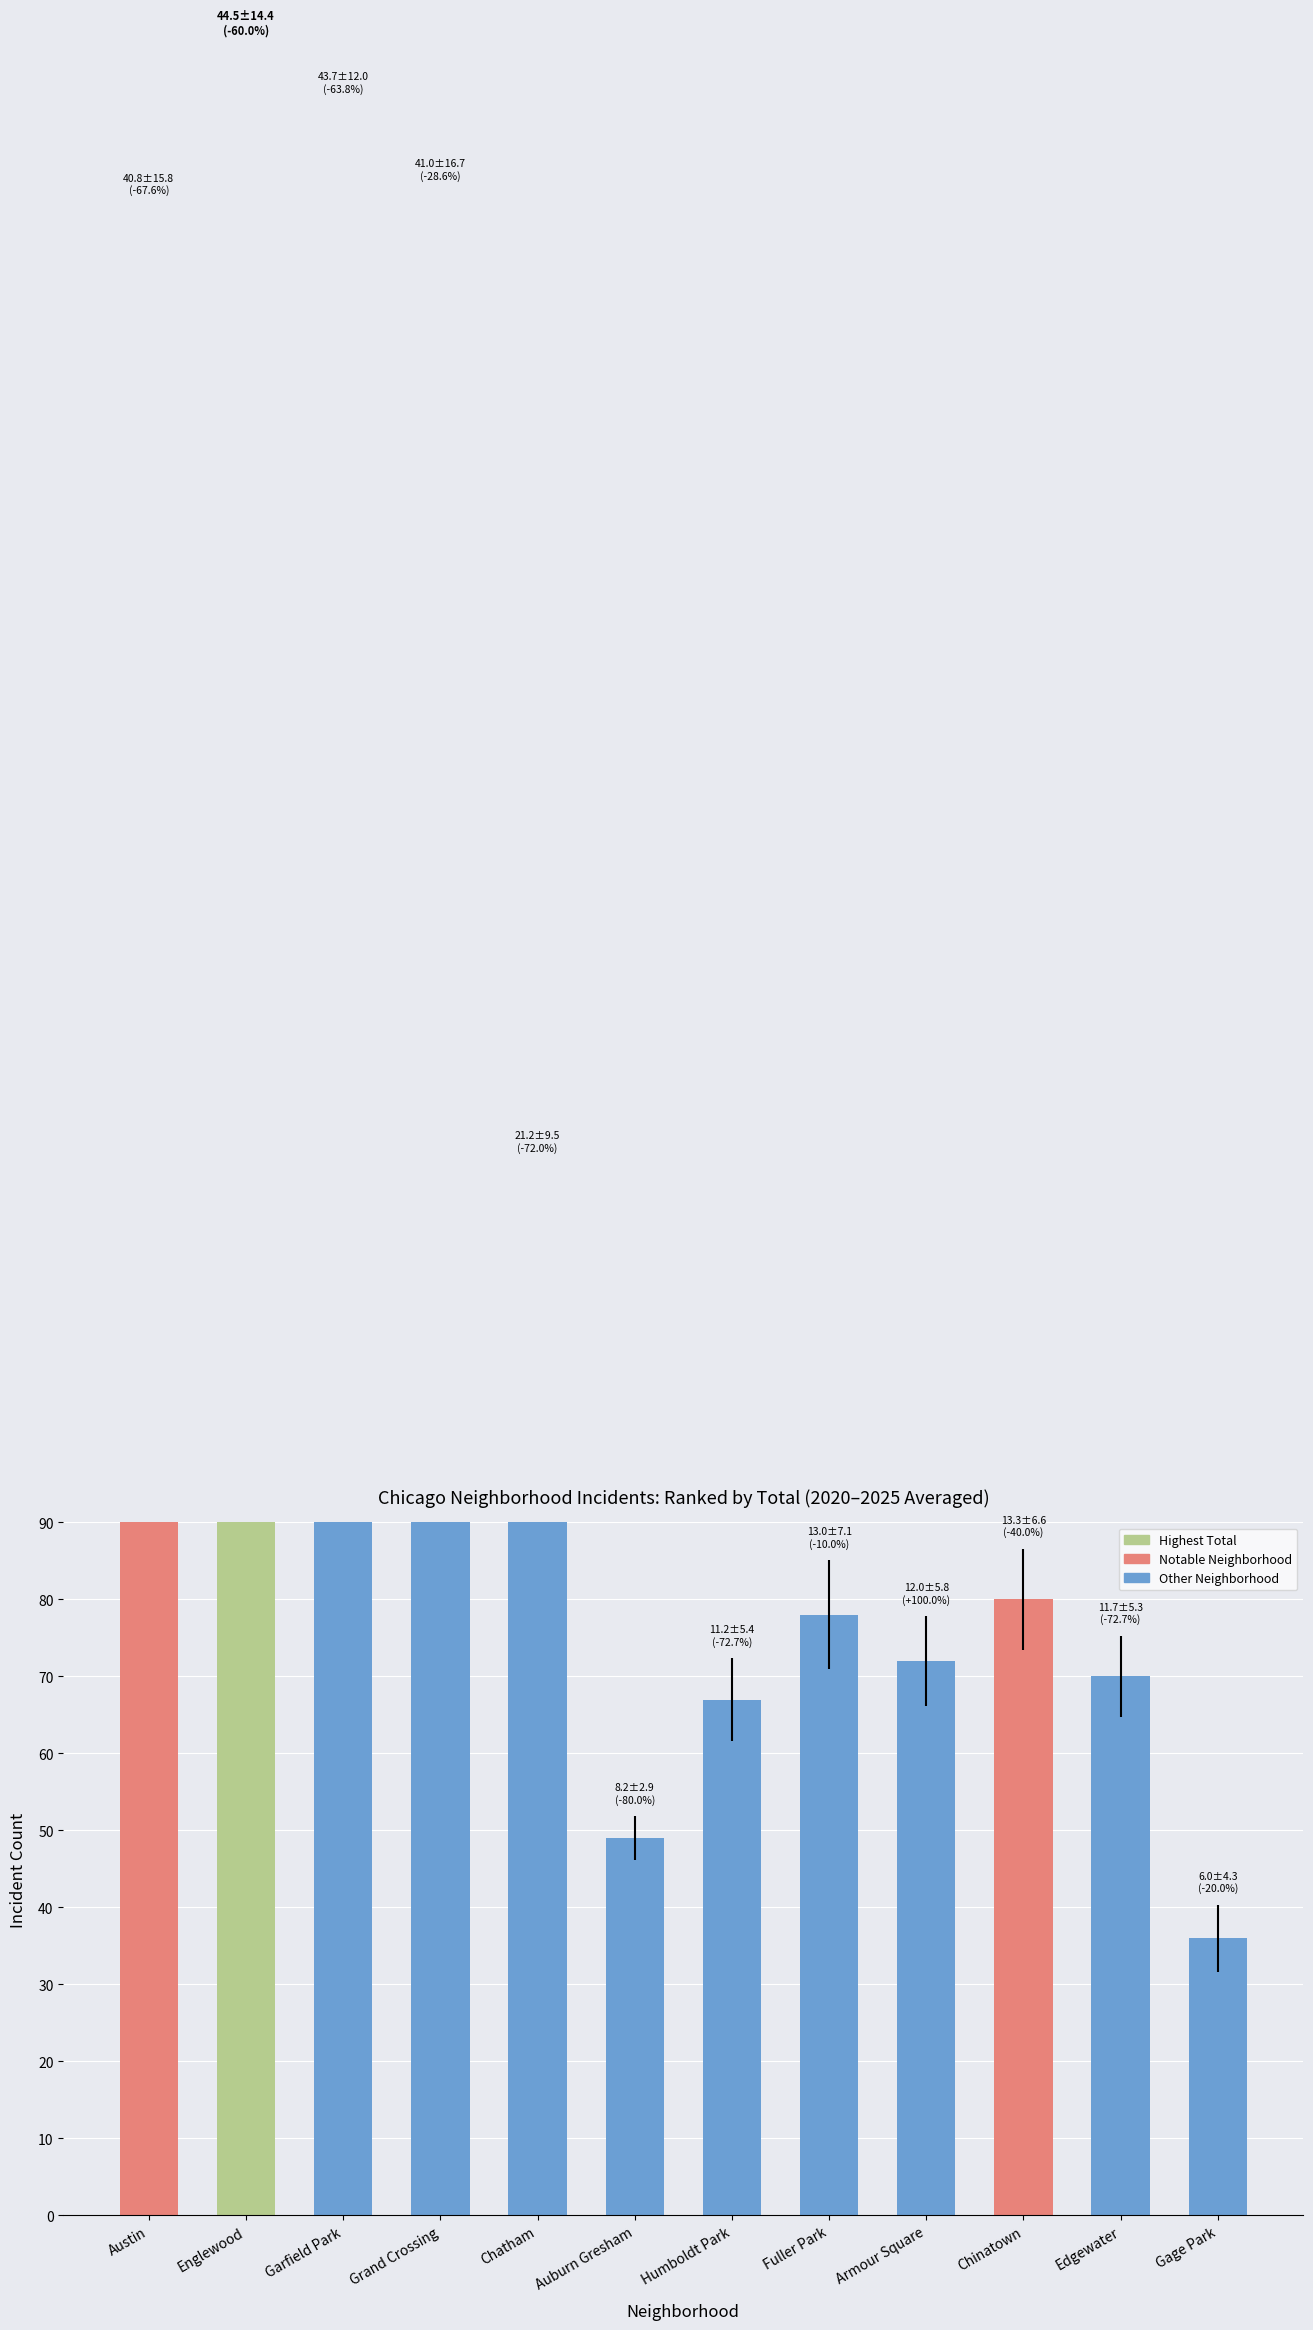

Does the chart contain any negative values?

No